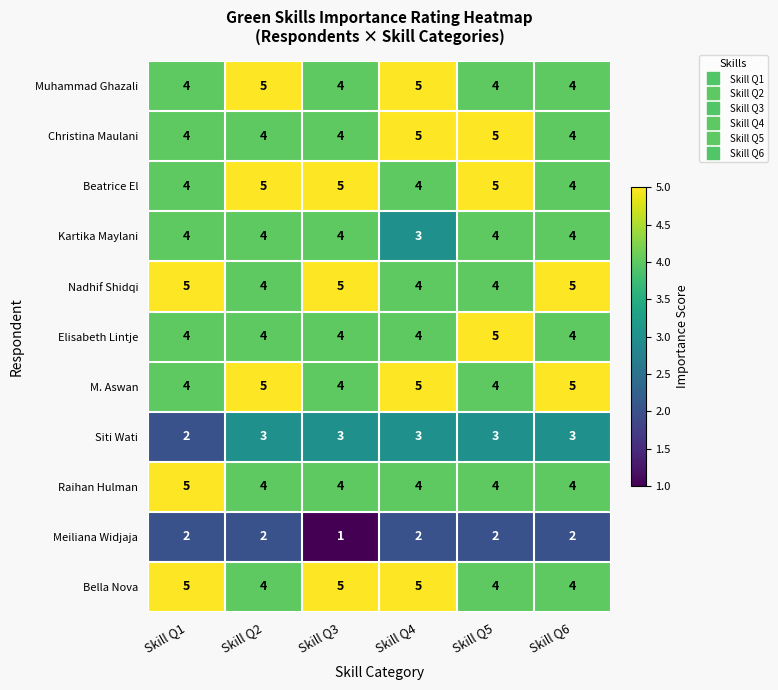

The Christina Maulani series shows 4 at Skill Q1. True or false?

True